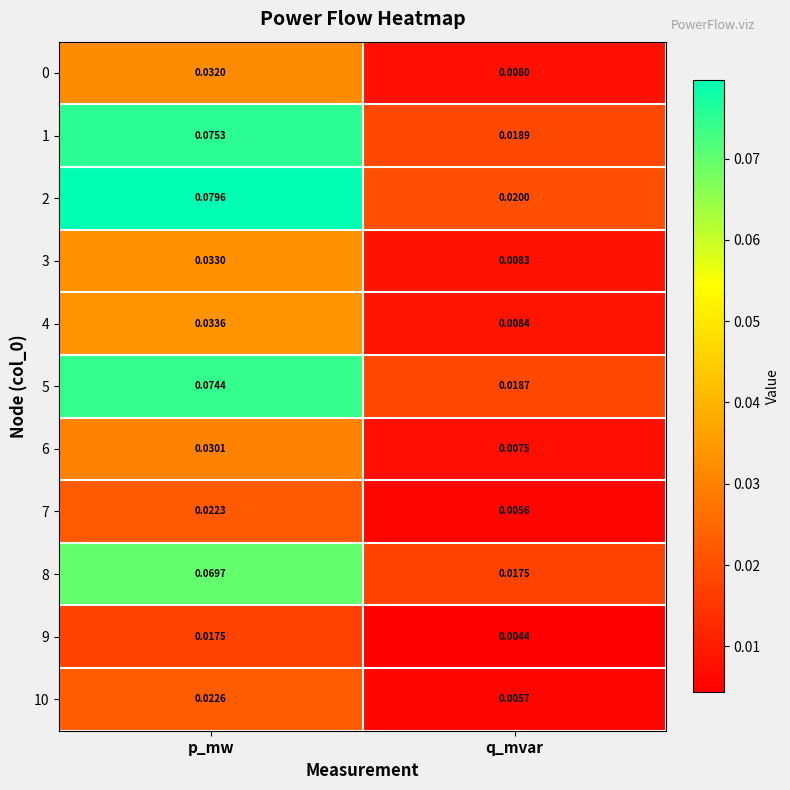

Is the value of 3 at p_mw greater than the value of 7 at p_mw?

Yes